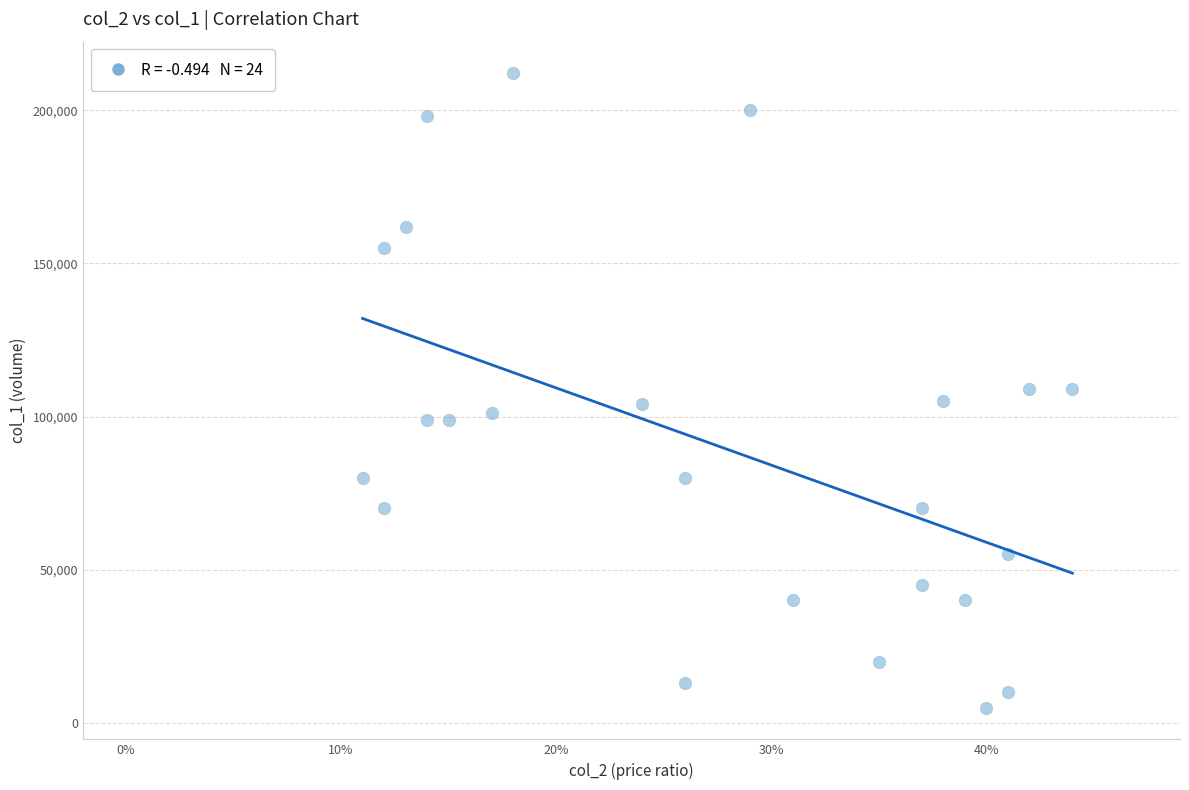

How many data points are displayed?

24